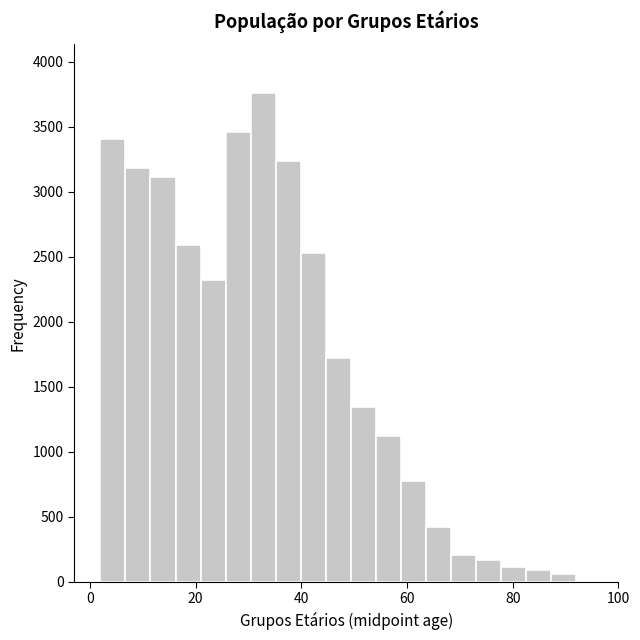

Around what value on the x-axis is the tallest bar? Give the approximate position of its centre, as read against the axis.

32